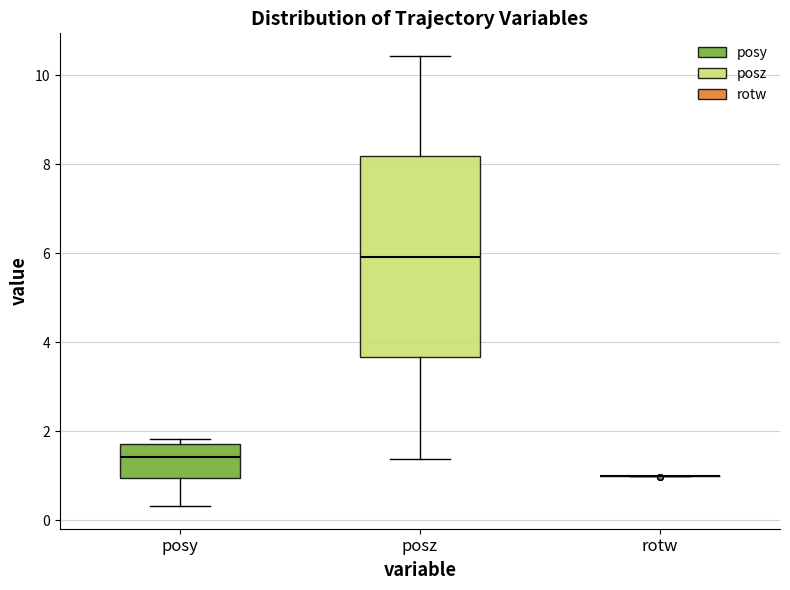

Where does the lower whisker of the box for posy end on the y-axis? The values are not printed on the chart, so give them approximately, as read against the axis.

0.4